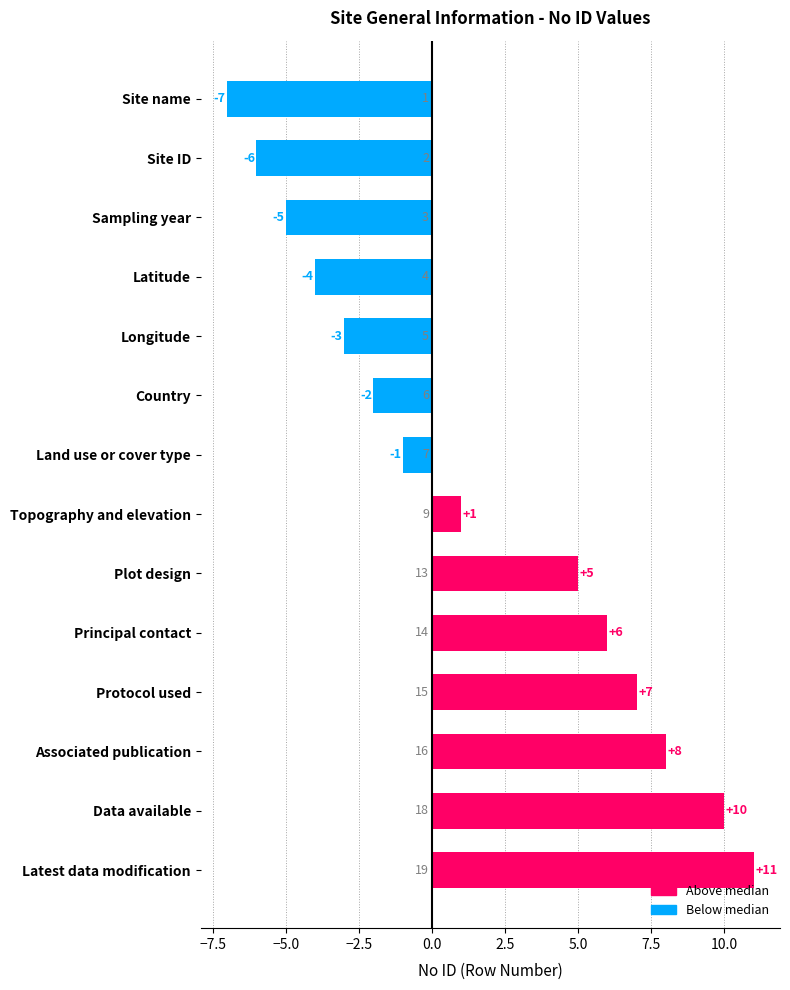

Reading bottom to top, list all the values displayed in this chart.

Latest data modification=11	Data available=10	Associated publication=8	Protocol used=7	Principal contact=6	Plot design=5	Topography and elevation=1	Land use or cover type=-1	Country=-2	Longitude=-3	Latitude=-4	Sampling year=-5	Site ID=-6	Site name=-7